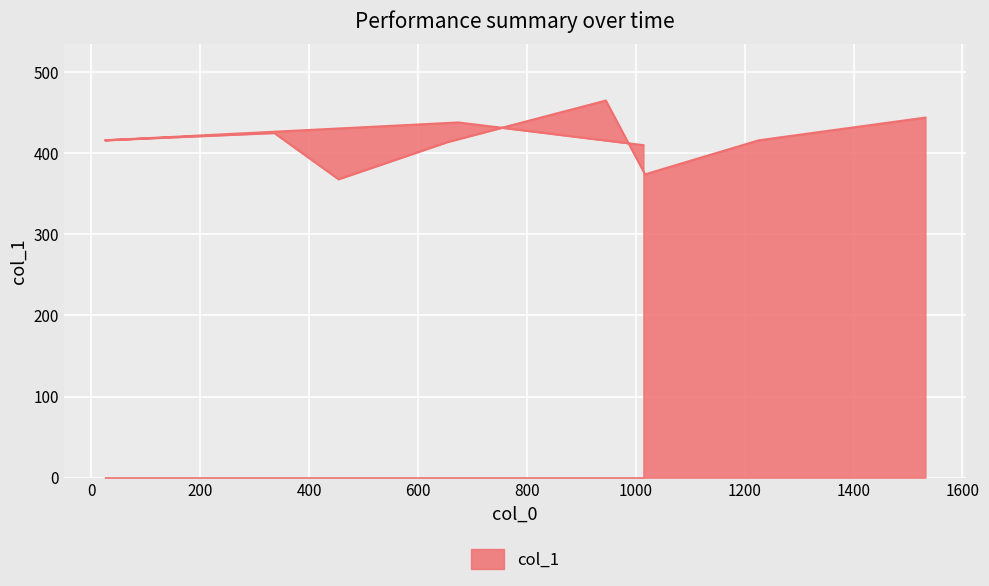

How many points are lower than both their immediate neighbors (excluding endpoints)?

3